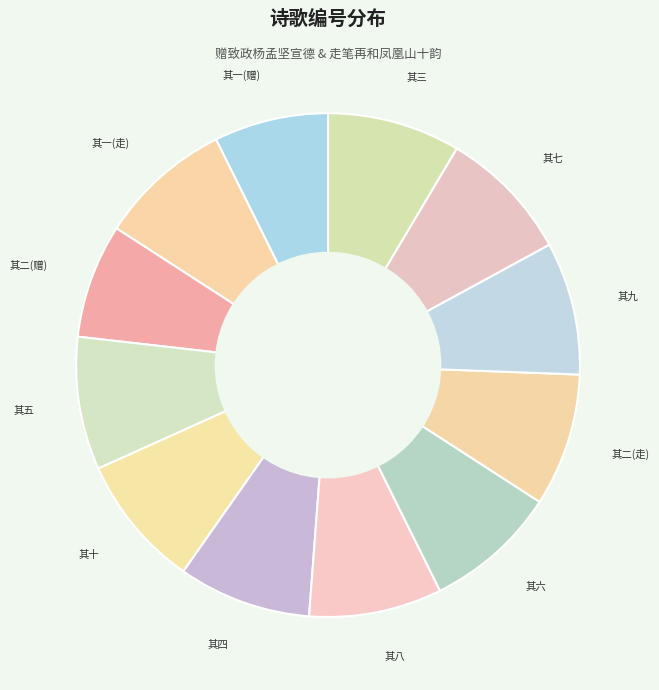

Count the number of slices in the pie.

12